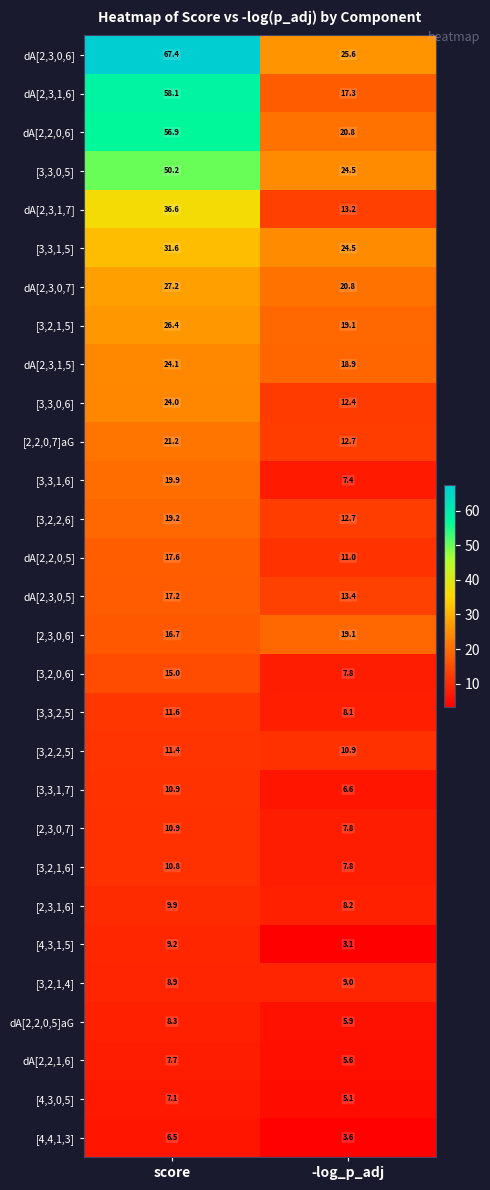

Which category has the highest value across all series?

score